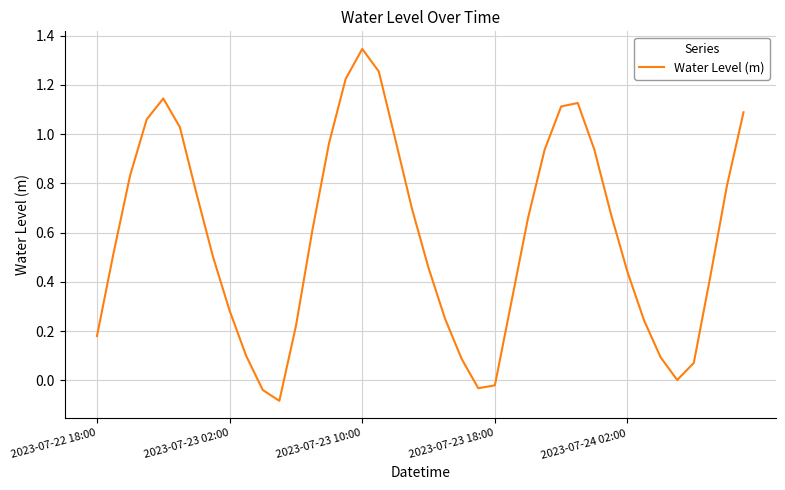

What is the difference between the maximum and minimum values?

1.4